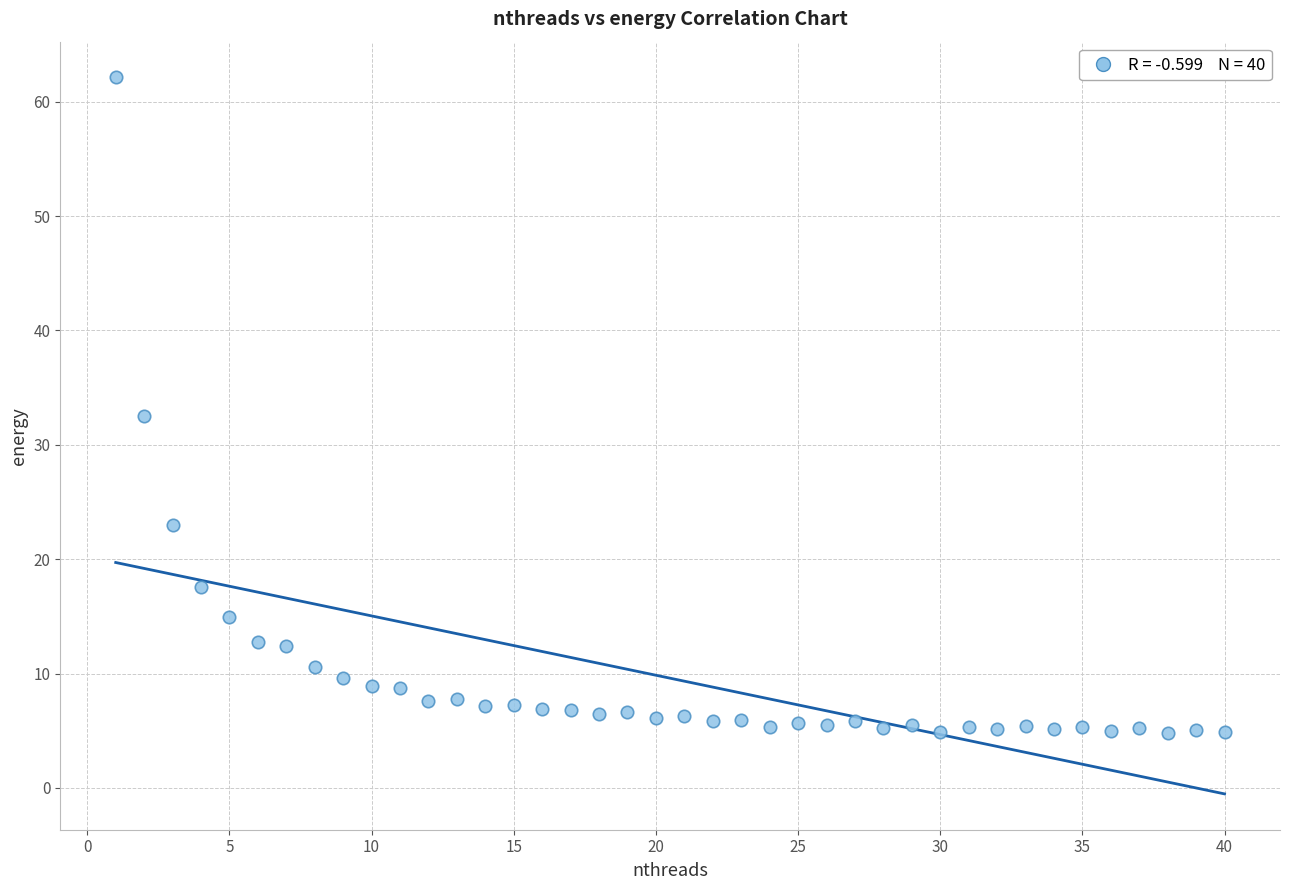

What is the range of Y values (max minus min)?

57.3